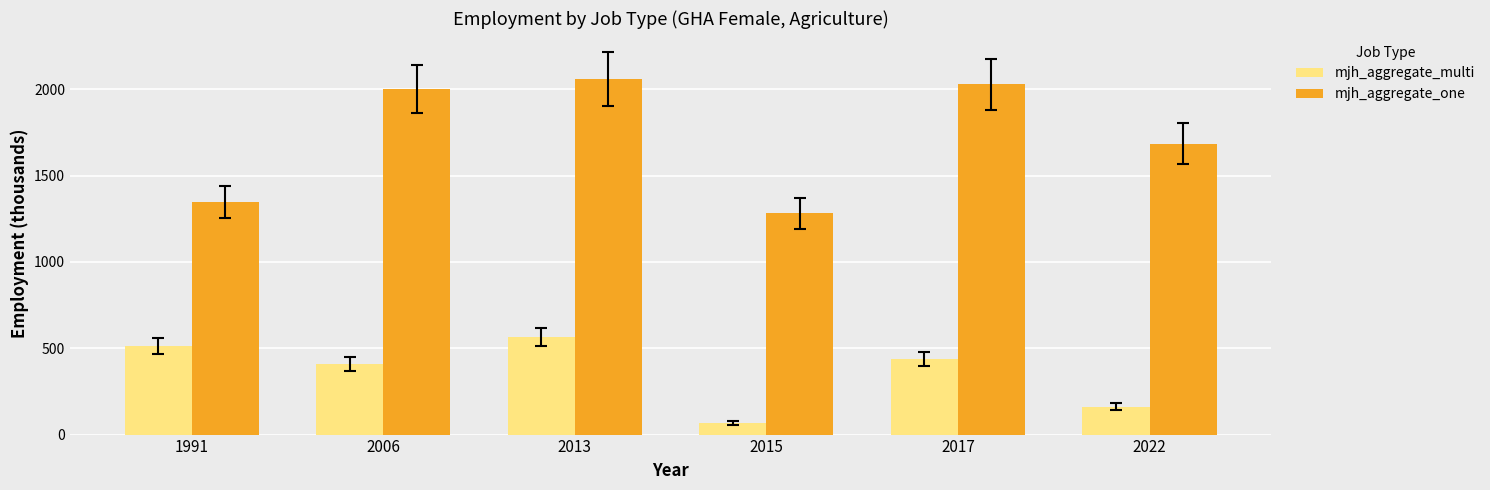

The mjh_aggregate_multi series shows 68.9 at 2015. True or false?

True